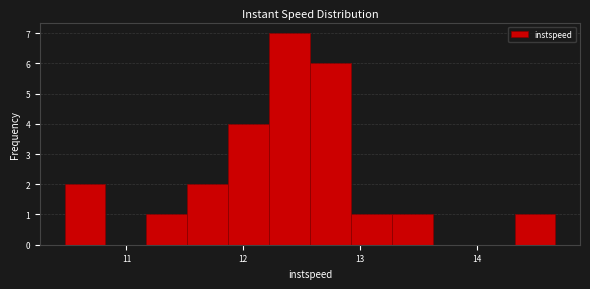

Around what value on the x-axis is the tallest bar? Give the approximate position of its centre, as read against the axis.

12.4